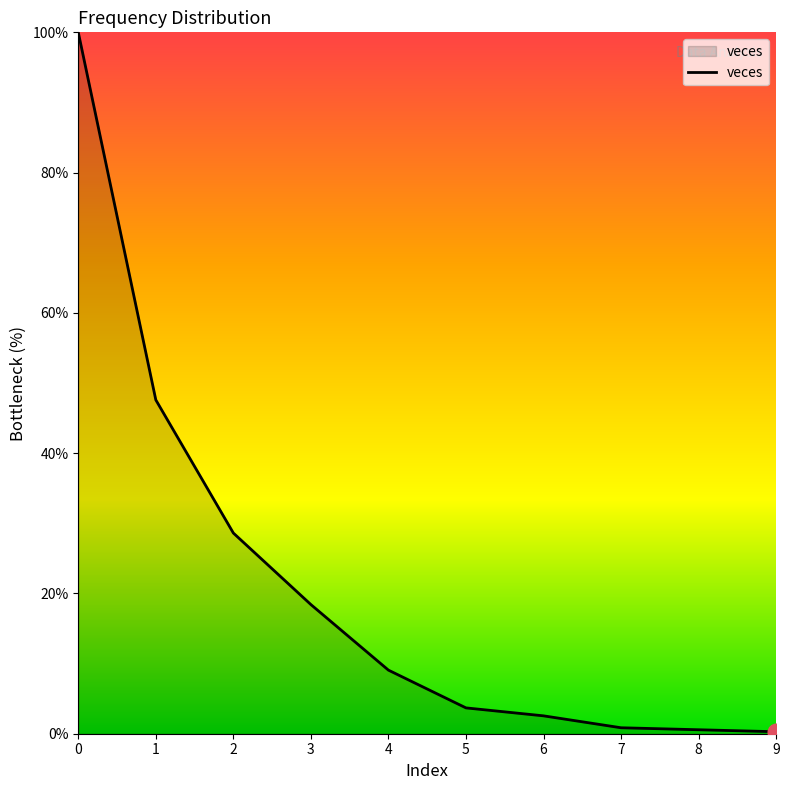

What value does the data have at 5?

3.7